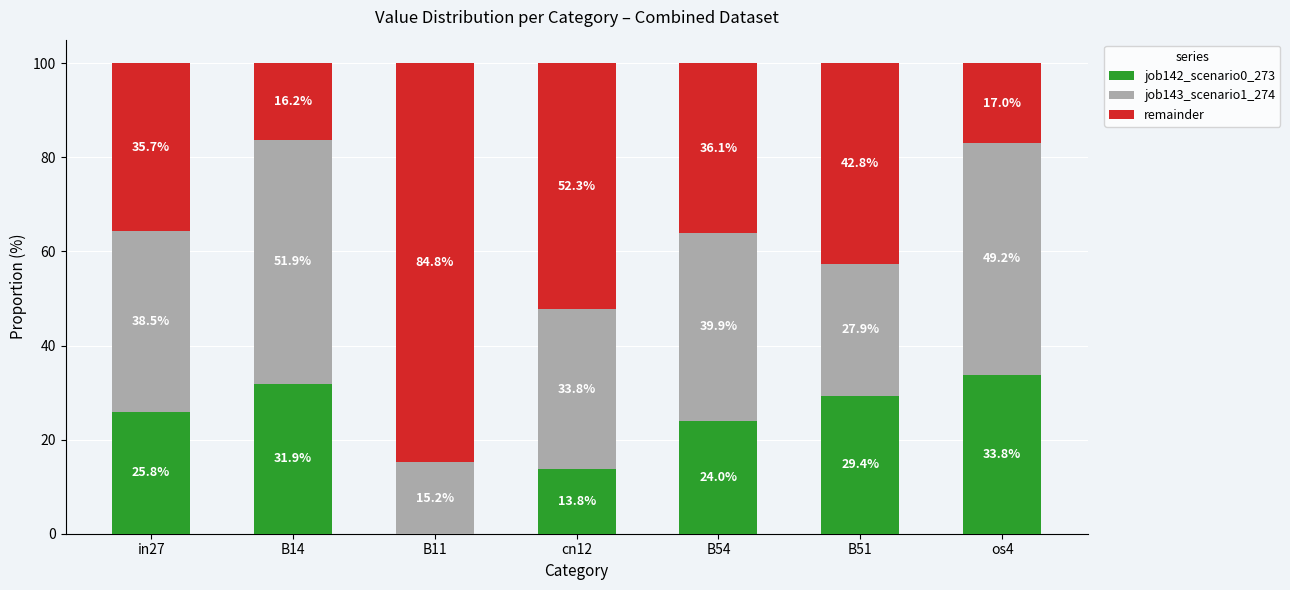

What is the total value across all series at in27?

100.0